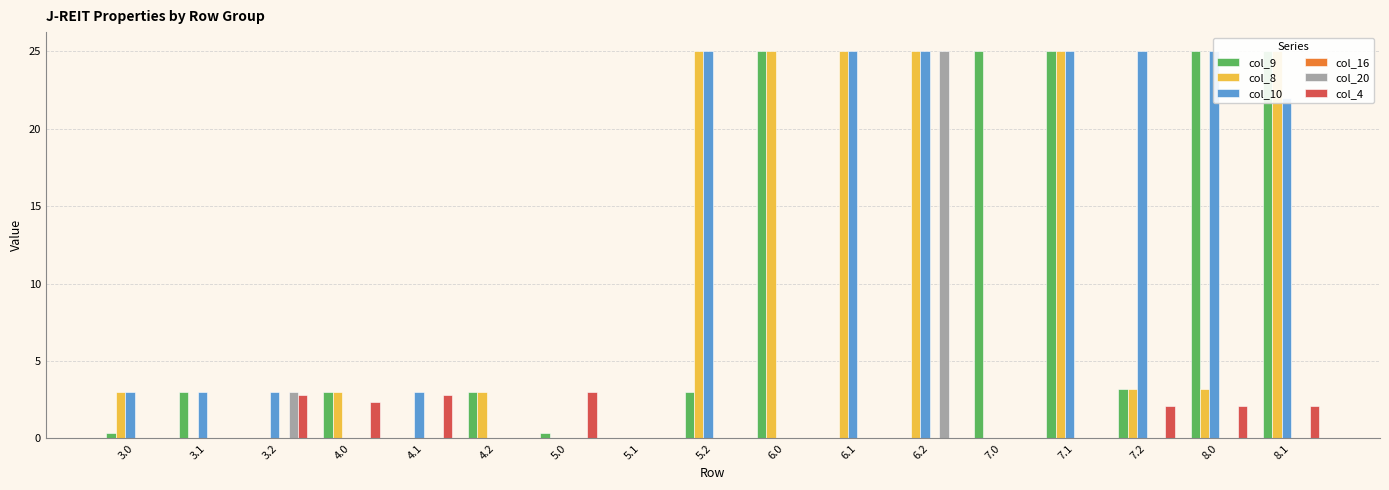

What are all the series names shown in the legend?

col_9, col_8, col_10, col_16, col_20, col_4